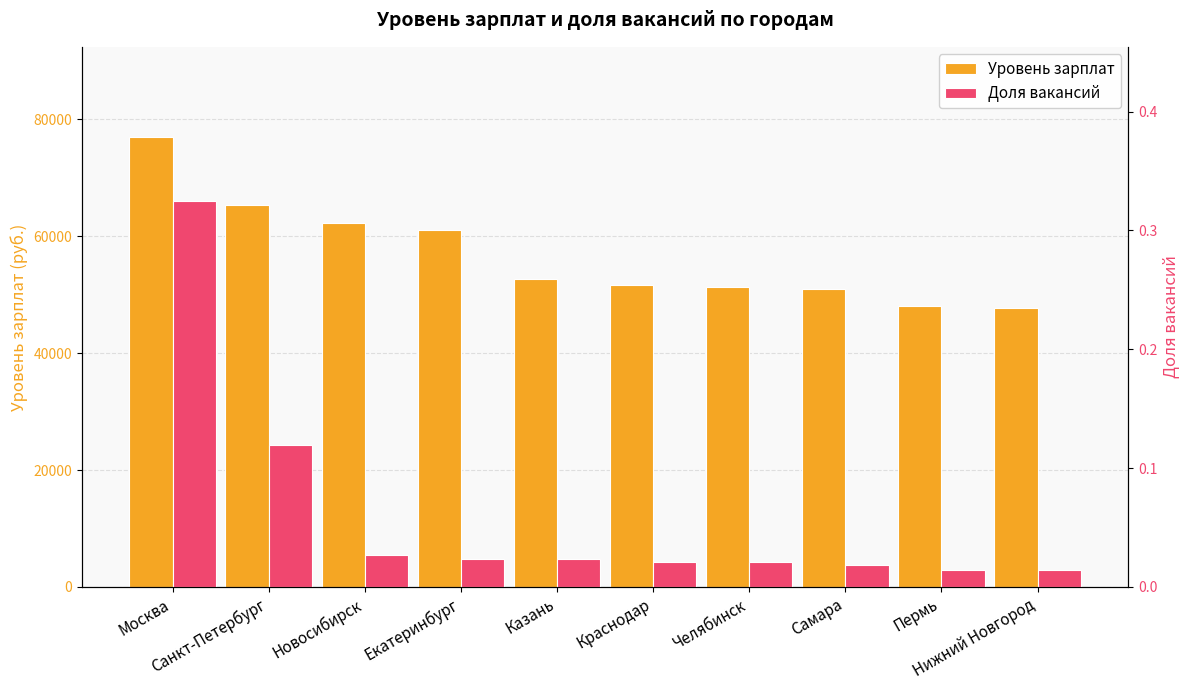

How many groups of bars are there?

10